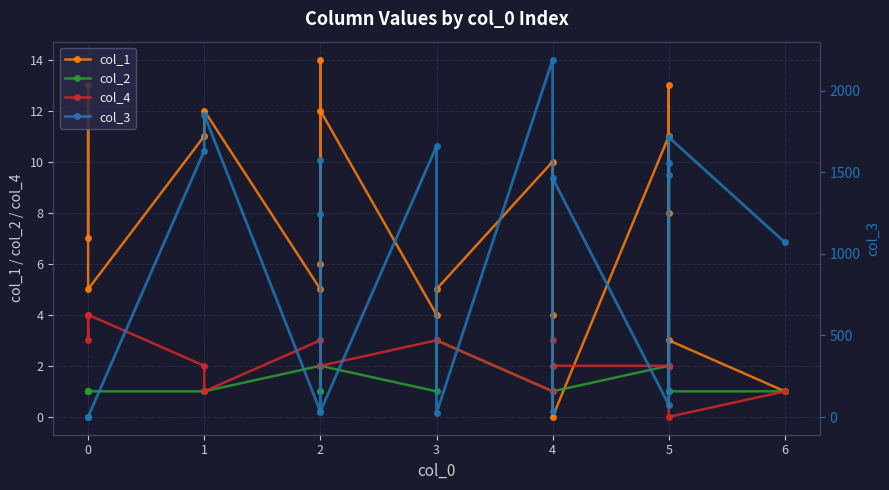

What is the difference between the maximum and second lowest values in the col_3 series?

2190